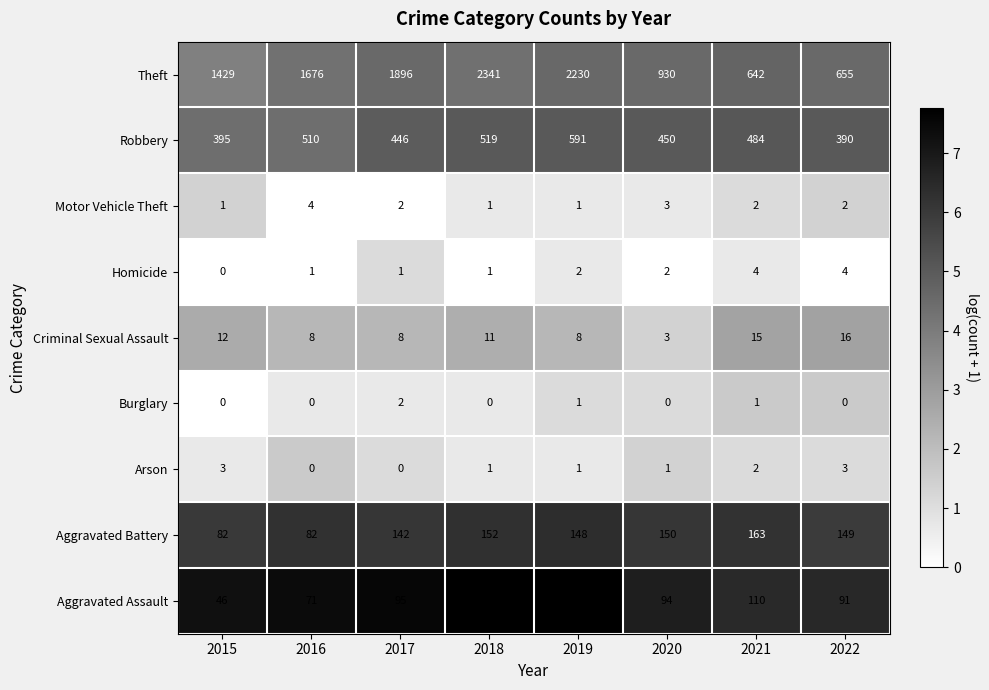

What is the sum of all Criminal Sexual Assault values?

81